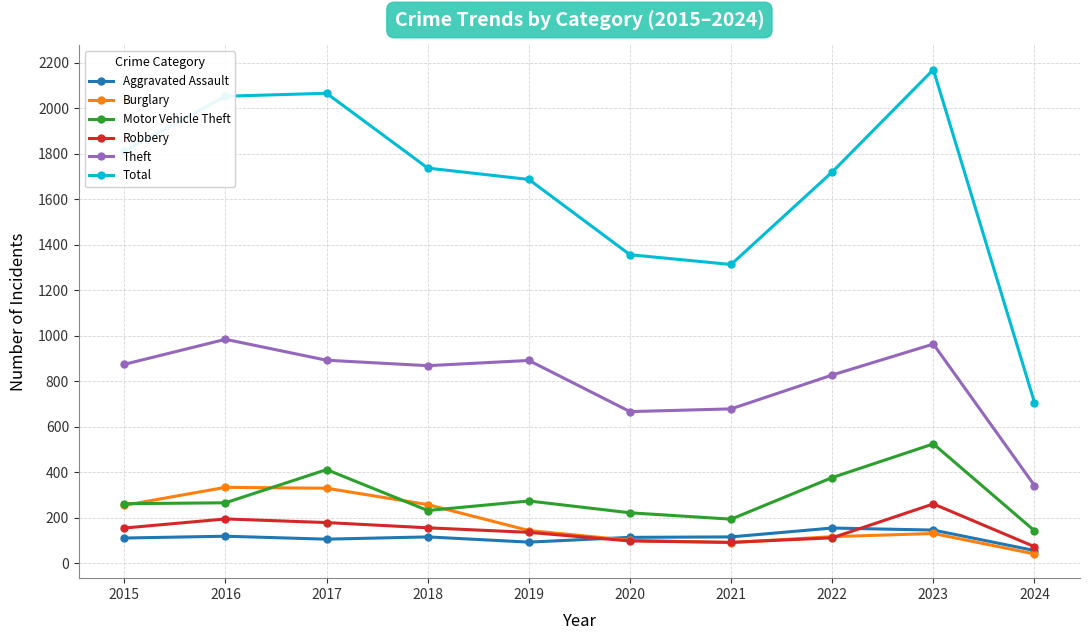

Which category has the highest value in the Theft series?

2016